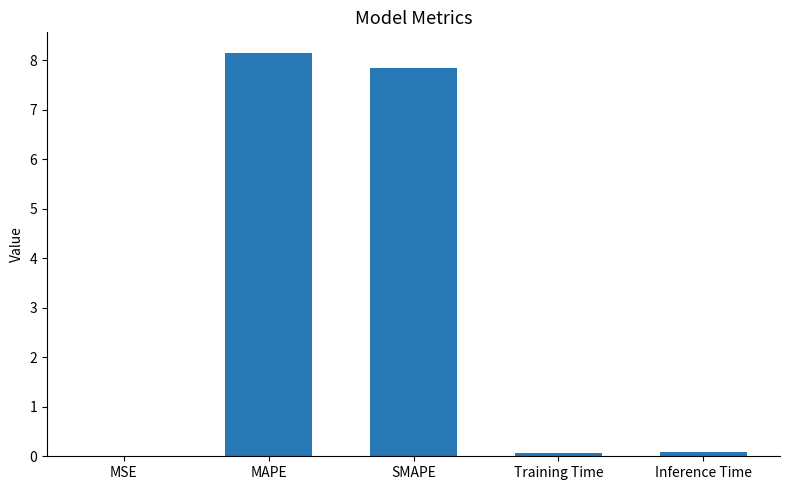

Which category has the highest value across all series?

MAPE